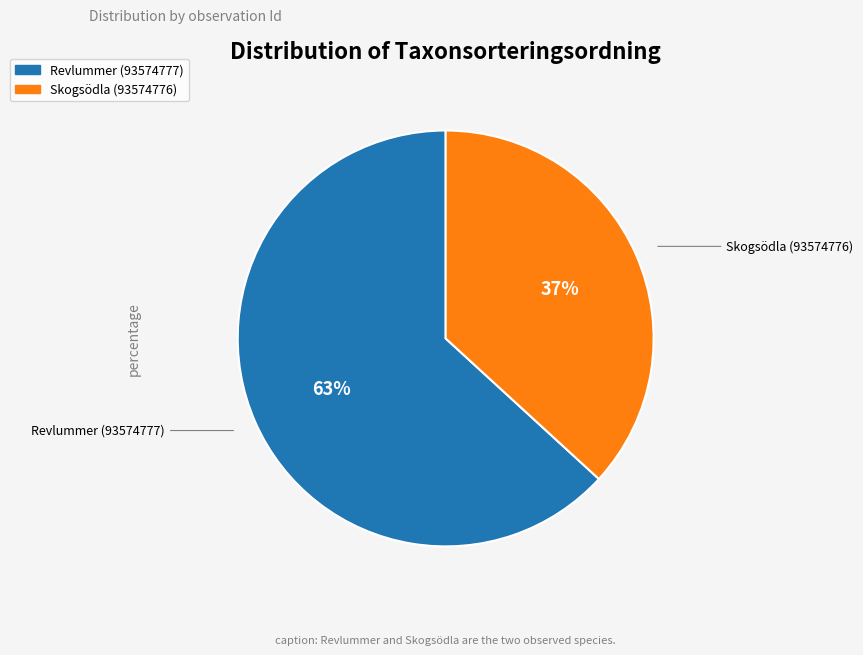

True or false: Skogsödla (93574776) accounts for 23% of the total.

False